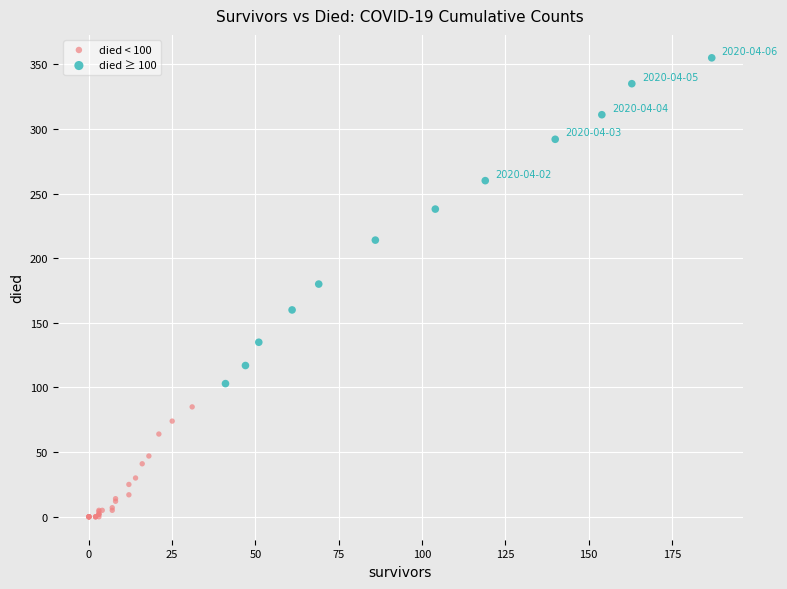

Which series reaches the maximum Y coordinate?

died ≥ 100